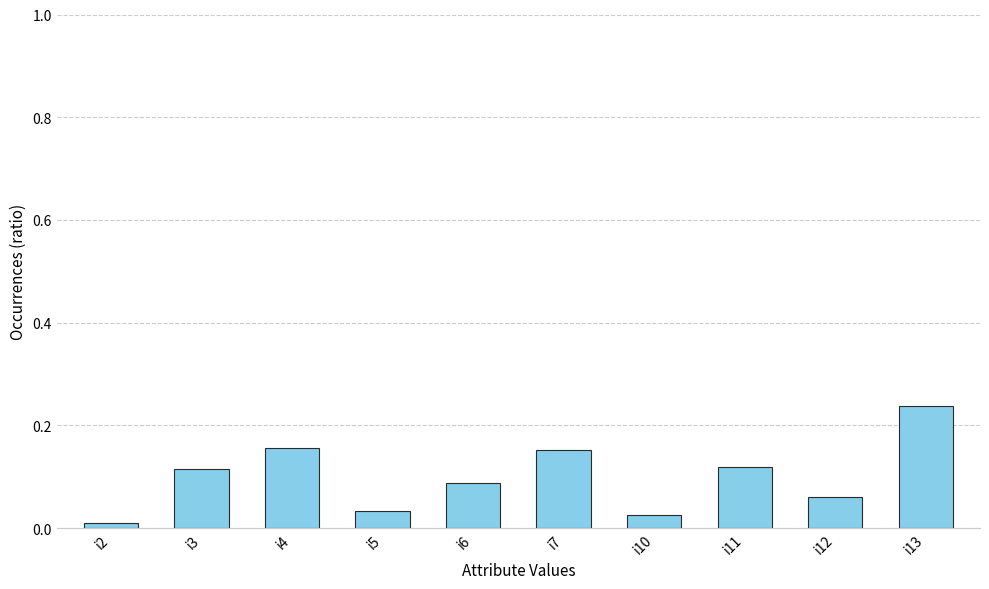

What is the sum of the values at i13 and i10?

0.3